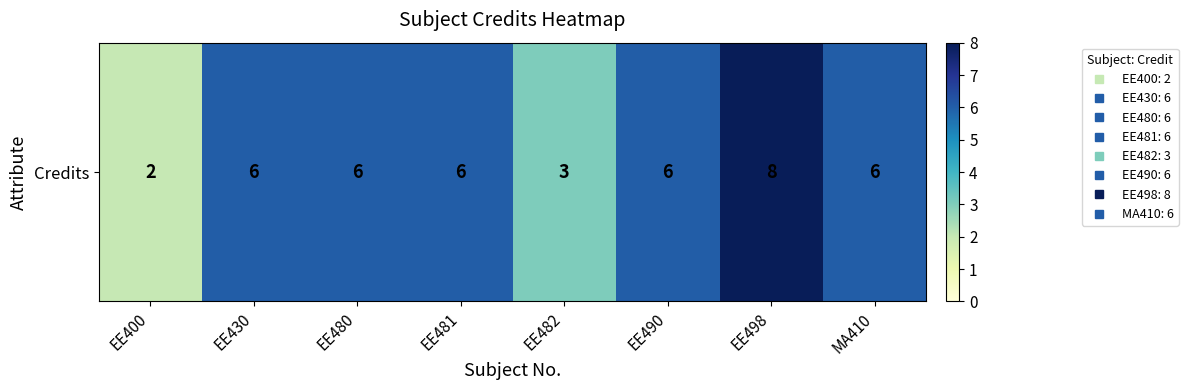

Rank the categories by value from highest to lowest.

EE498, EE430, EE480, EE481, EE490, MA410, EE482, EE400